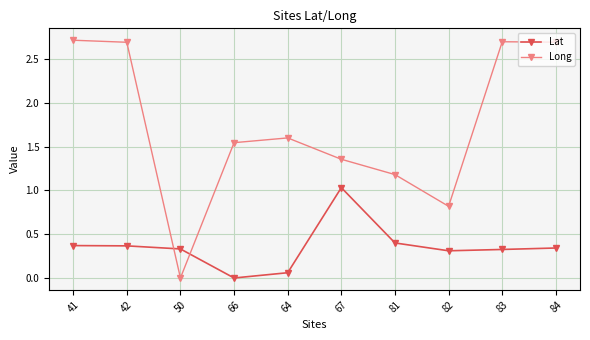

Is the value of Lat at 41 greater than the value of Long at 41?

No